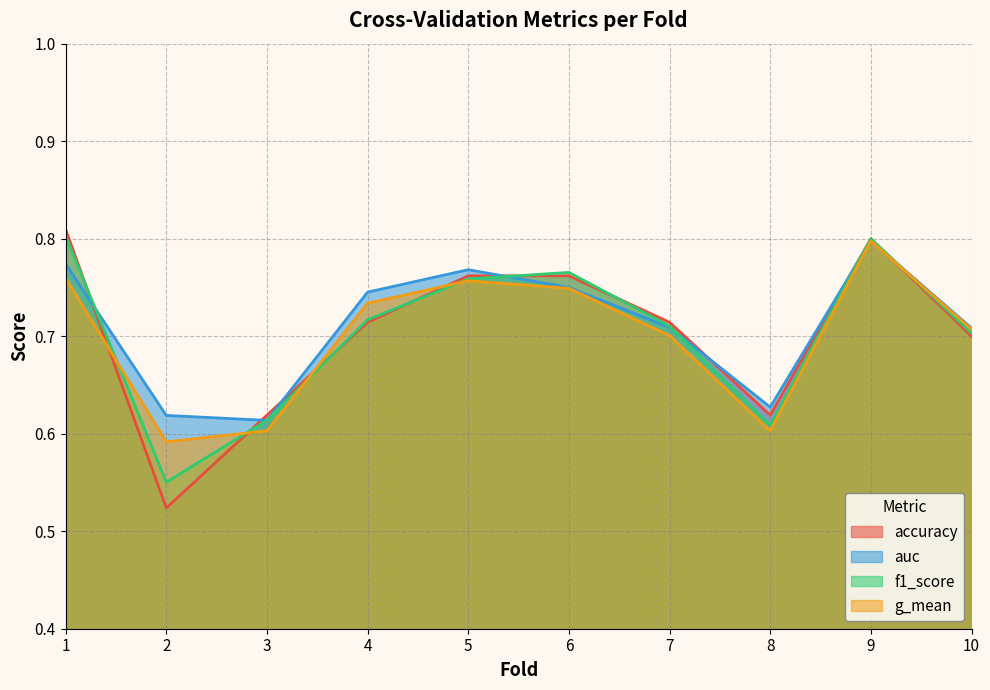

How many accuracy values are between 0 and 1?

10